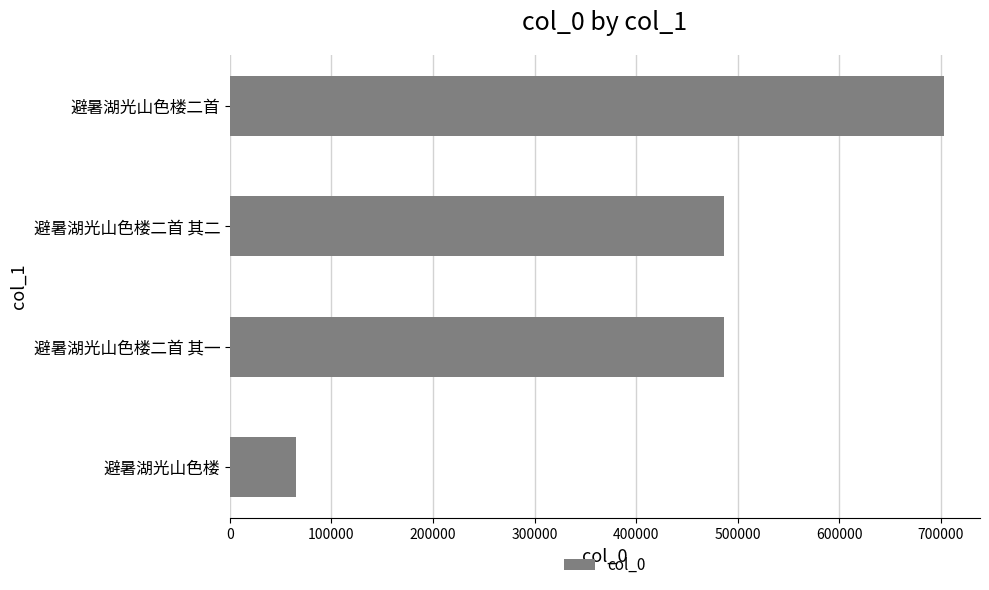

What is the change in value from 避暑湖光山色楼 to 避暑湖光山色楼二首?

+638456